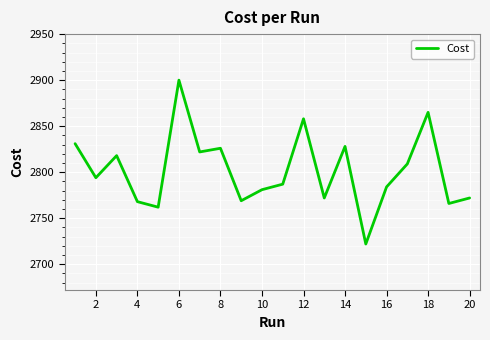

What is the smallest value displayed?

2722.0